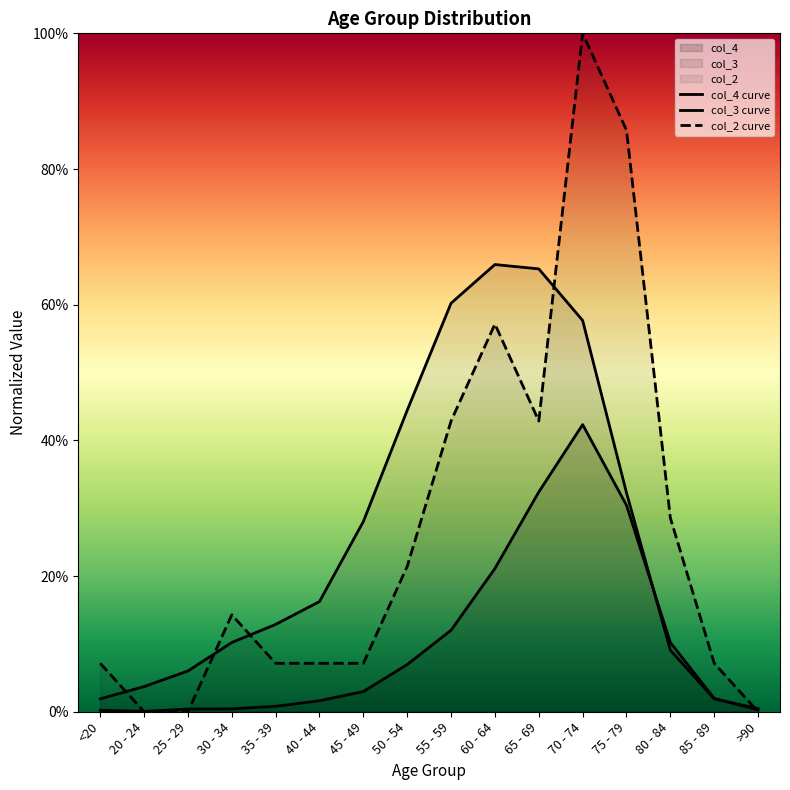

How many data points in col_2 are above 0?

13